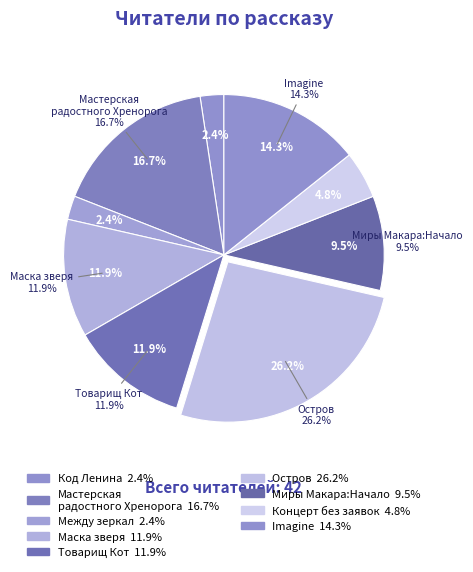

What is the ratio of the value at Концерт без заявок to the value at Миры Макара:Начало?

0.5